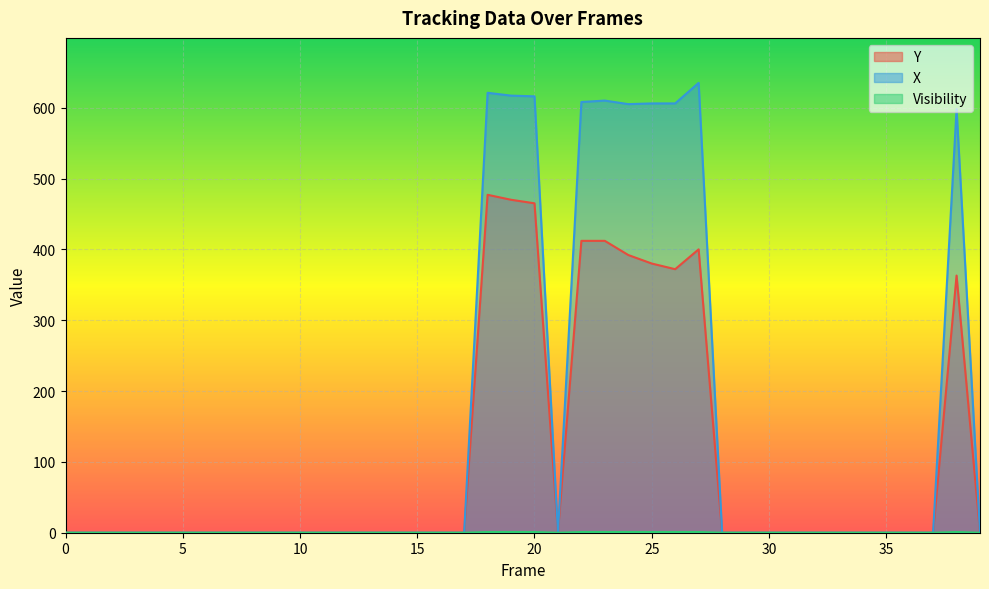

How many series are shown in this chart?

3